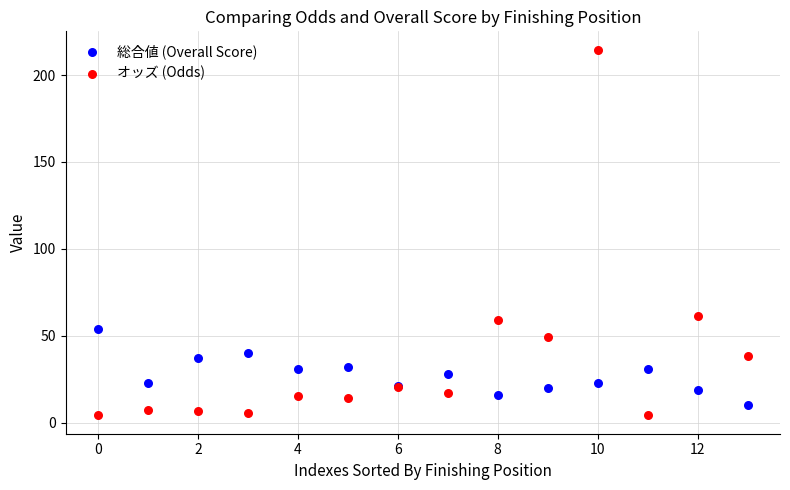

What are all the series names shown in the legend?

総合値 (Overall Score), オッズ (Odds)